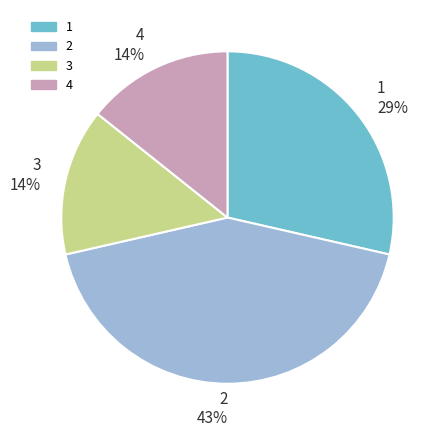

How many segments does this pie chart have?

4